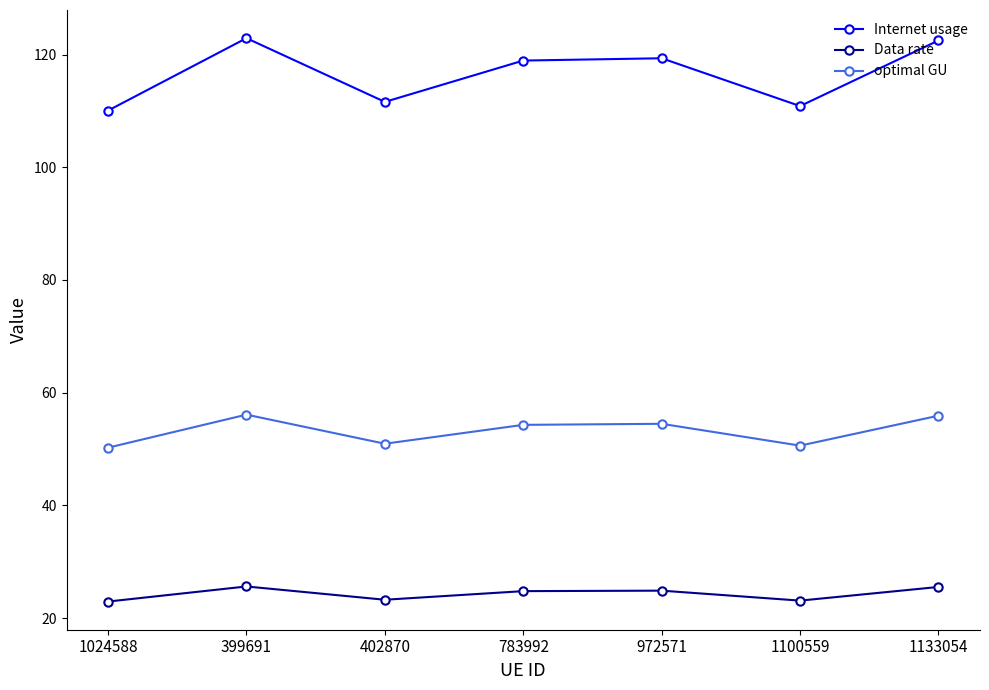

What is the value of the Internet usage point at the 3rd from the left?

111.6